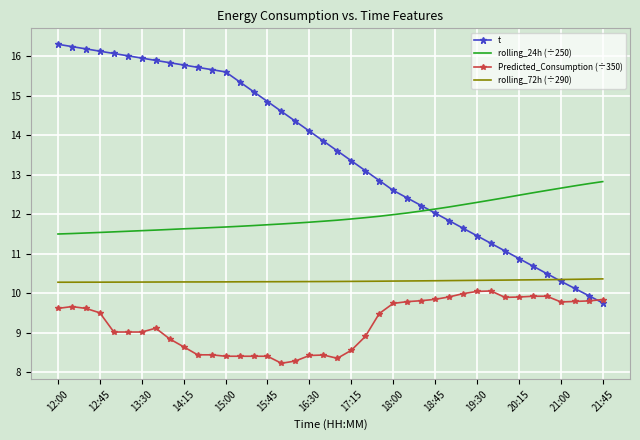

List the series in order of their overall mean, lowest first.

Predicted_Consumption (÷350), rolling_72h (÷290), rolling_24h (÷250), t